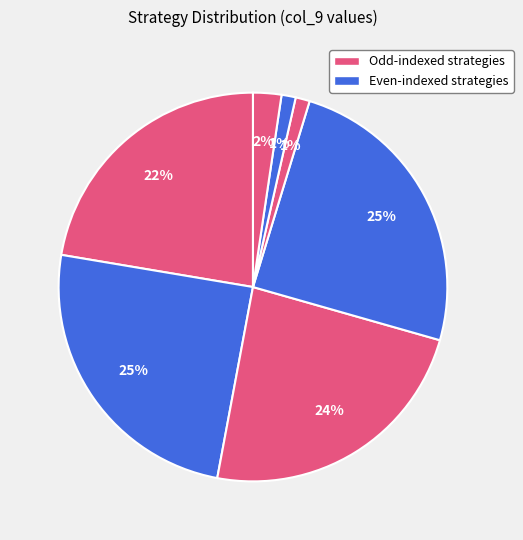

How many segments does this pie chart have?

7